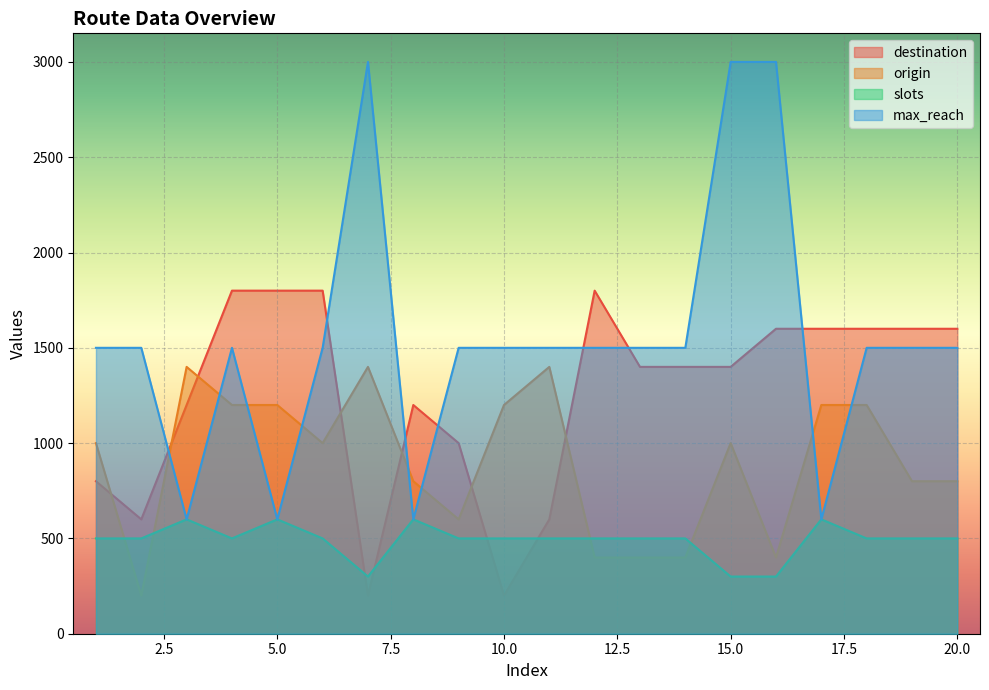

At which category does slots reach its first local valley?

4